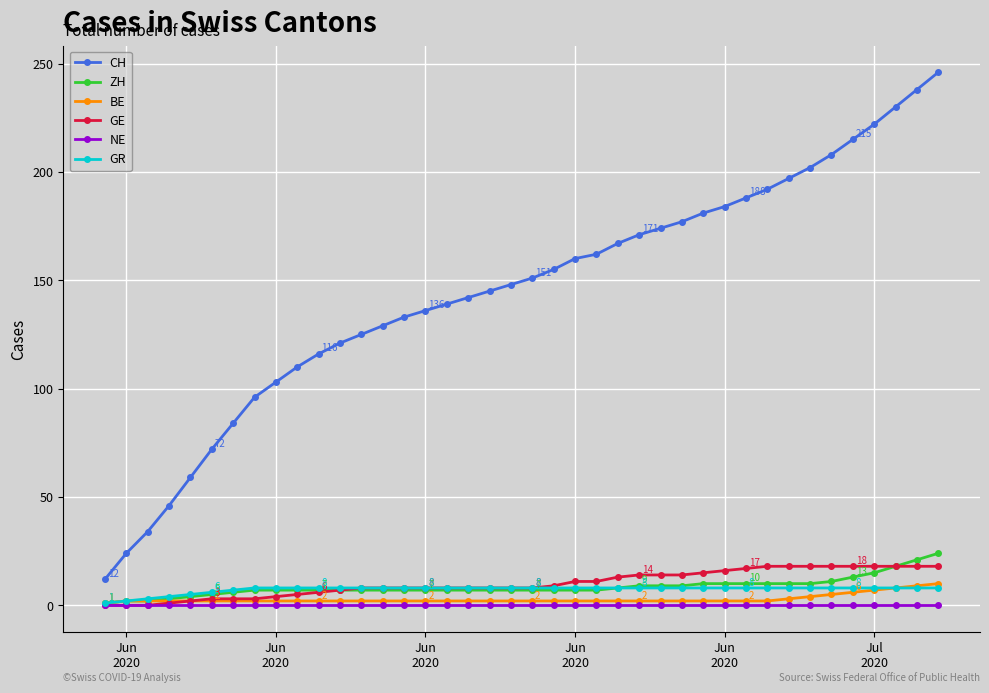

True or false: GE and CH intersect in this chart.

False